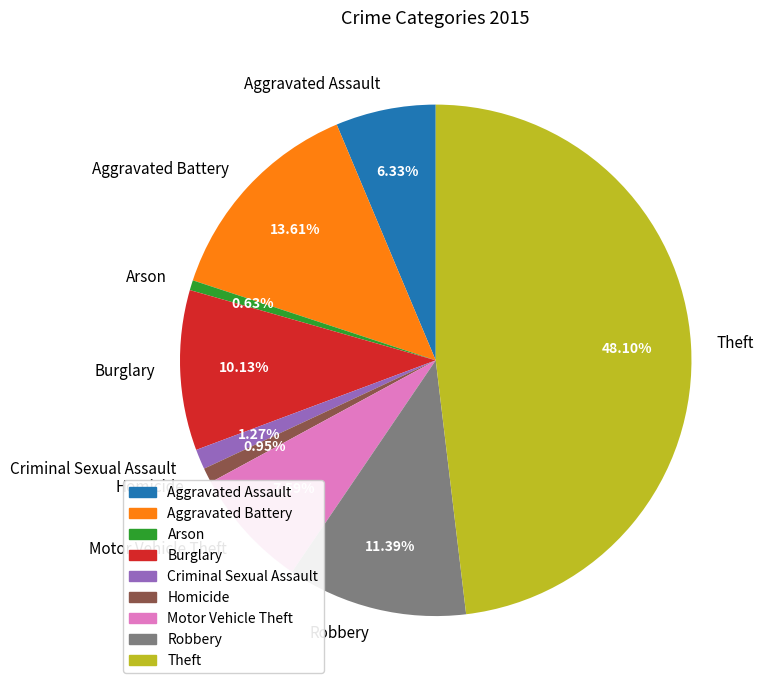

What percentage do Criminal Sexual Assault and Homicide together represent?

2.2%